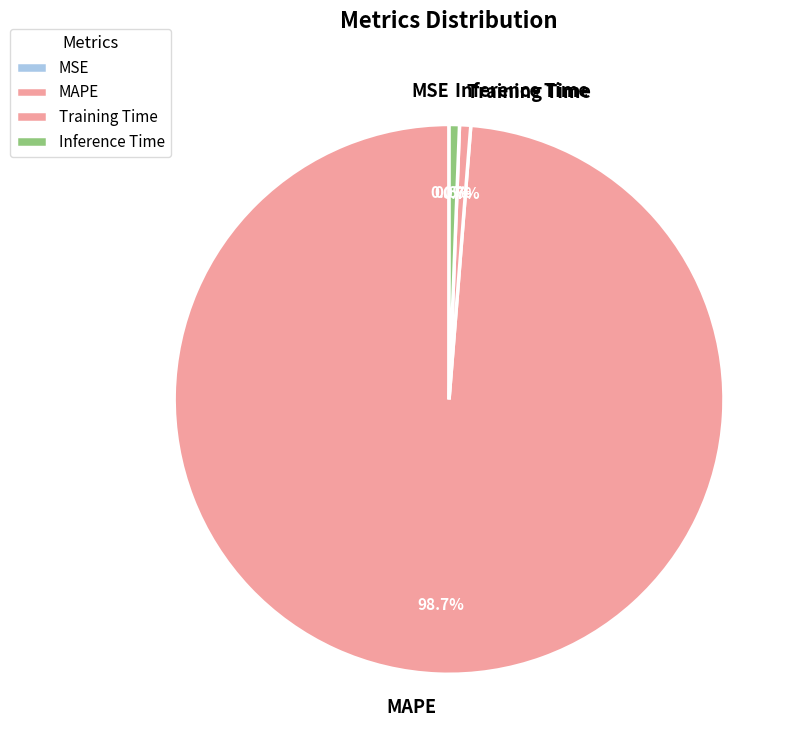

Does MAPE account for over 50% of the chart?

Yes